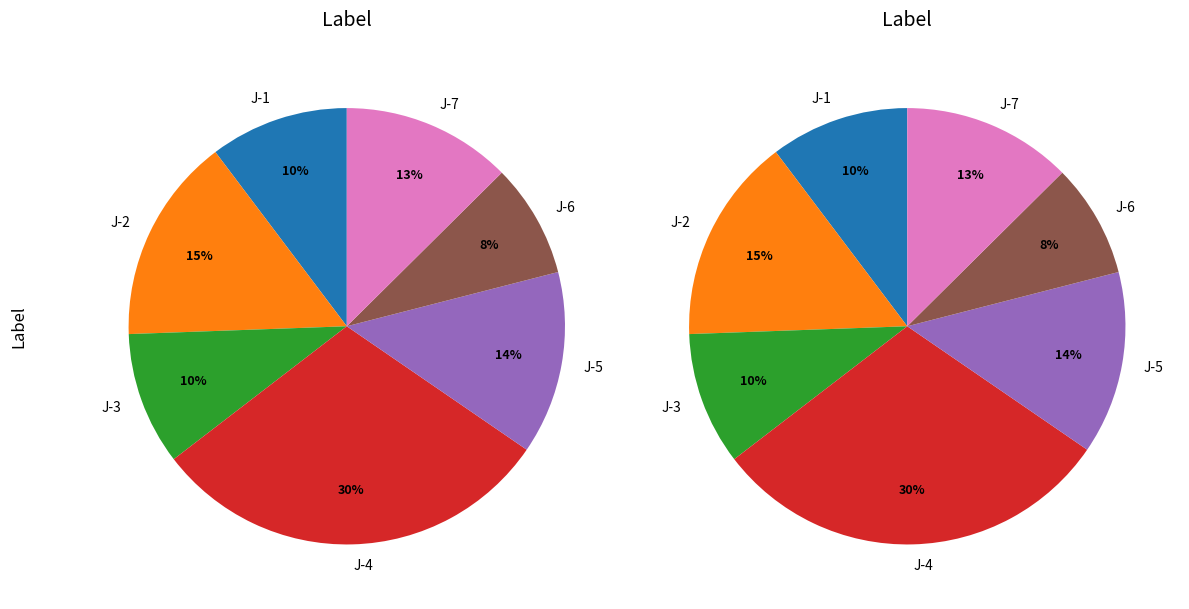

Is it true that J-2 is 15% of the pie?

True